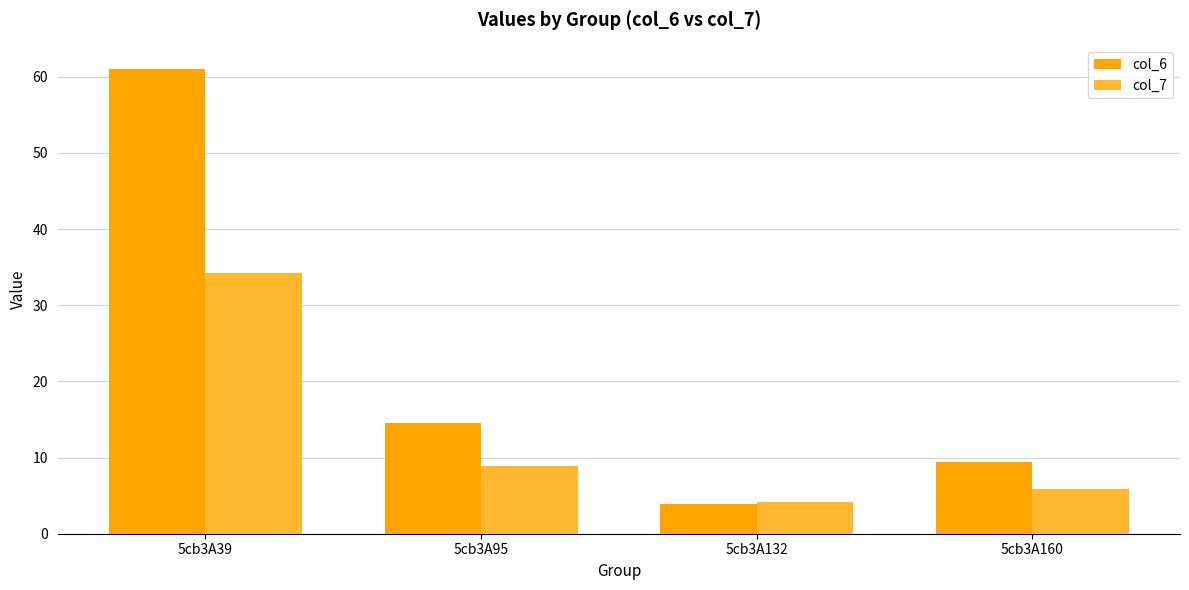

Which series changed the most between 5cb3A132 and 5cb3A160?

col_6